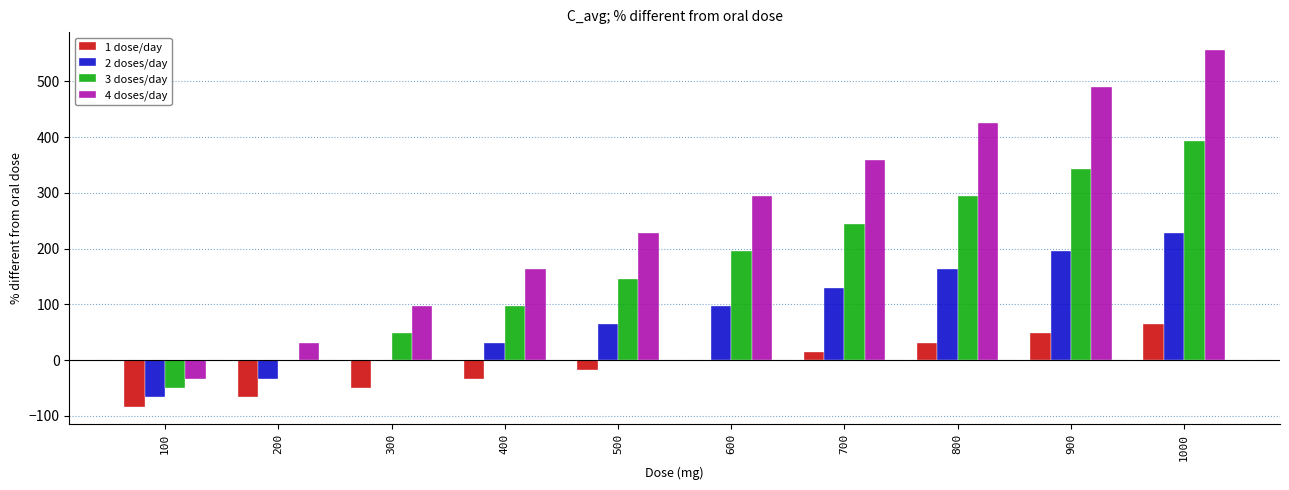

Which series changed the most between 500 and 900?

4 doses/day